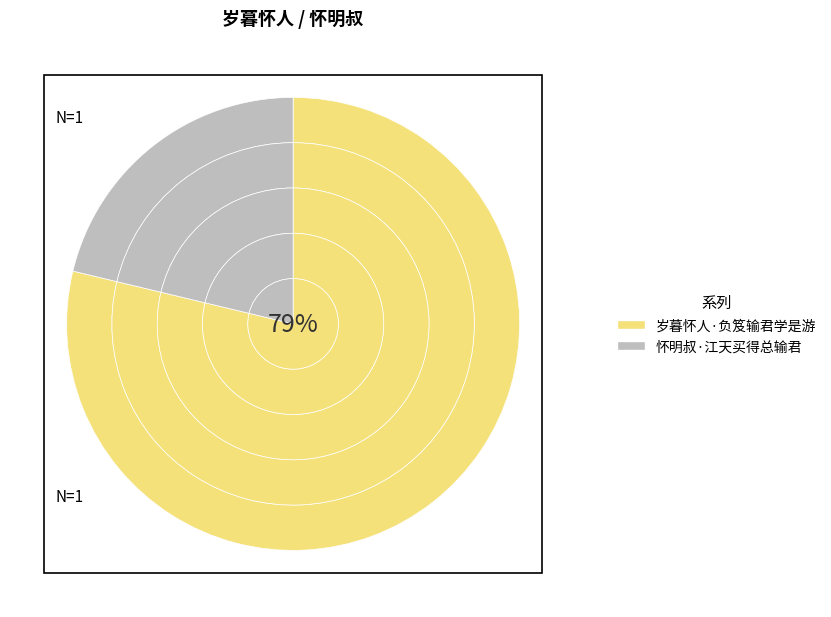

Which category has the smallest portion of the pie?

怀明叔·江天买得总输君